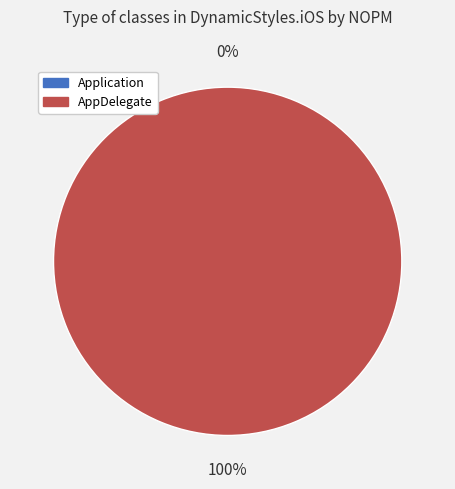

To the nearest percent, what percentage of the pie is AppDelegate?

100%